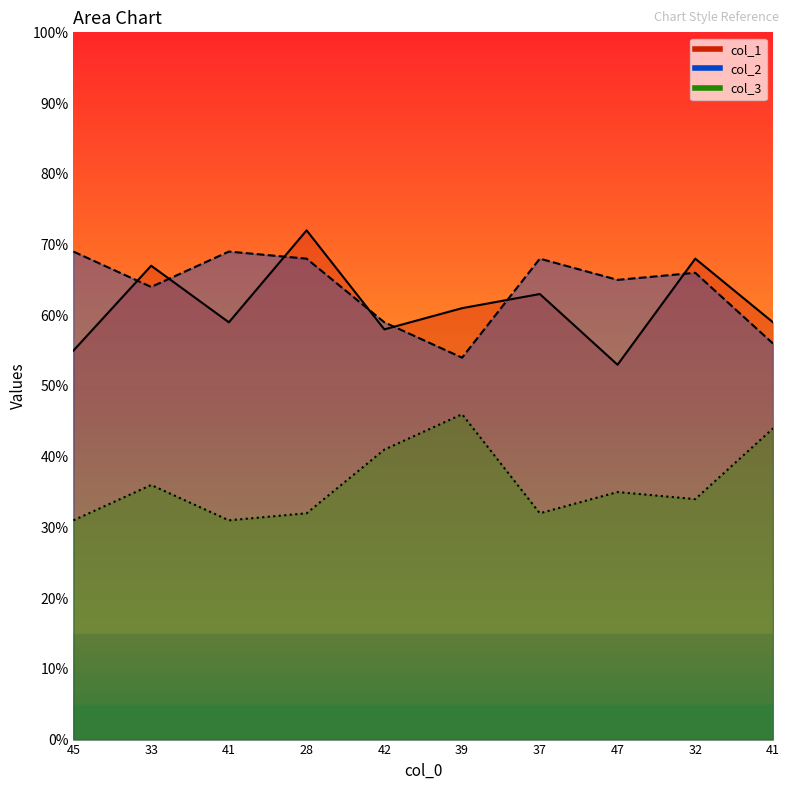

Which category has the lowest value across all series?

45